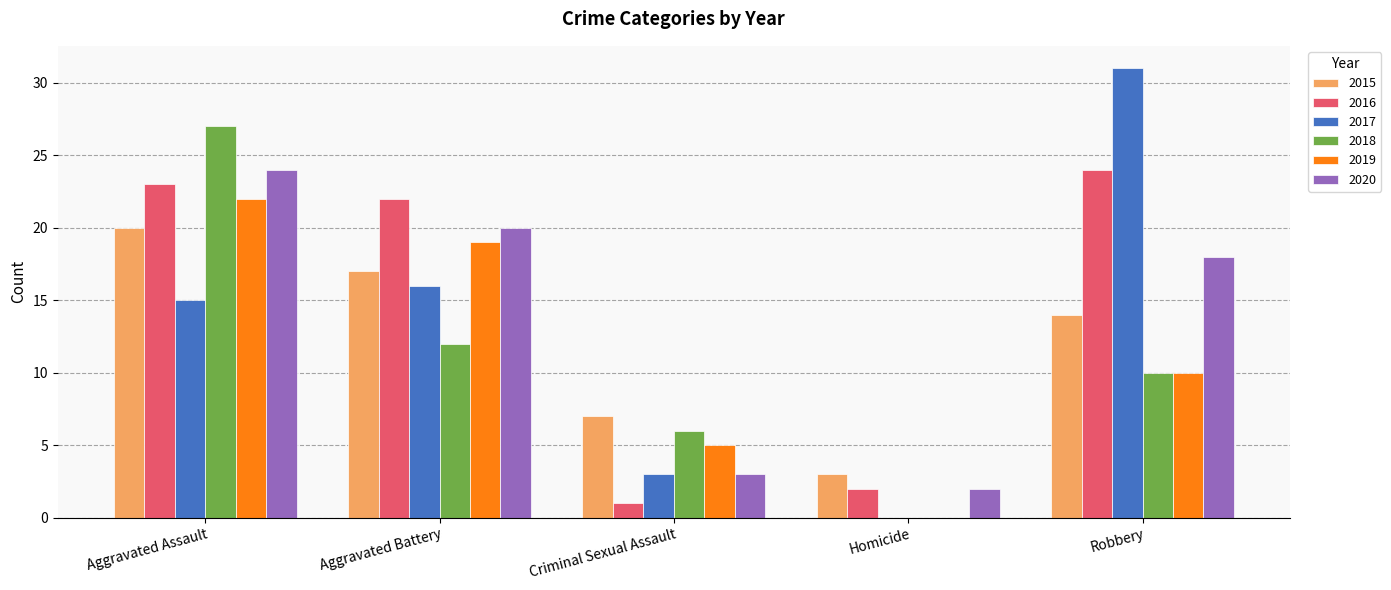

What is the sum of the 2019 values at Aggravated Battery and Criminal Sexual Assault?

24